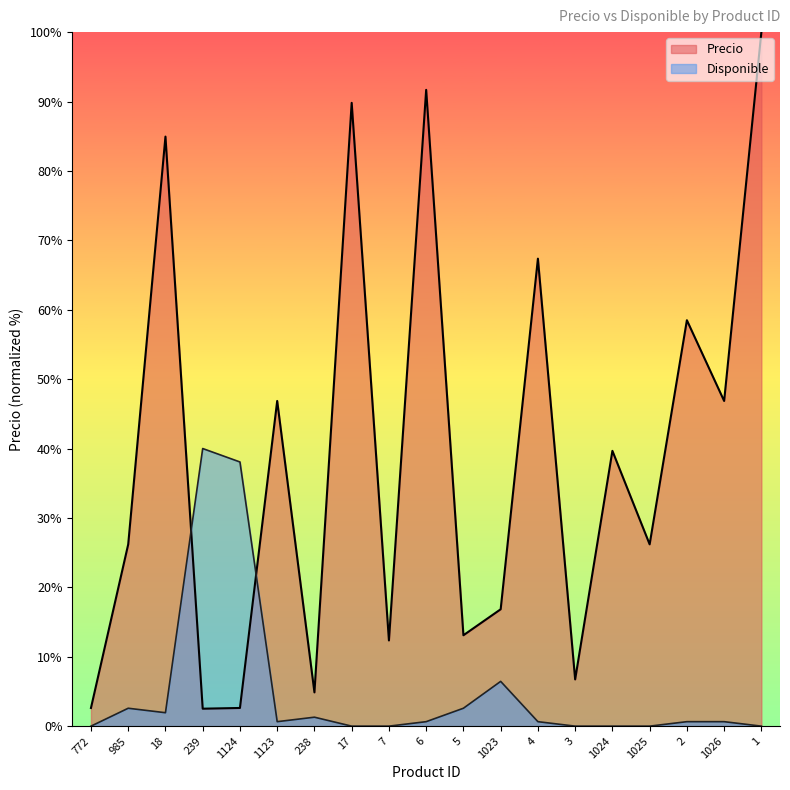

Reading left to right, extract all data points from this chart.

Precio: 2.6	26.2	84.9	2.5	2.6	46.9	4.9	89.8	12.3	91.7	13.1	16.8	67.4	6.7	39.7	26.2	58.5	46.9	100.0
Disponible: 0.0	2.6	1.9	40.0	38.1	0.6	1.3	0.0	0.0	0.6	2.6	6.5	0.6	0.0	0.0	0.0	0.6	0.6	0.0